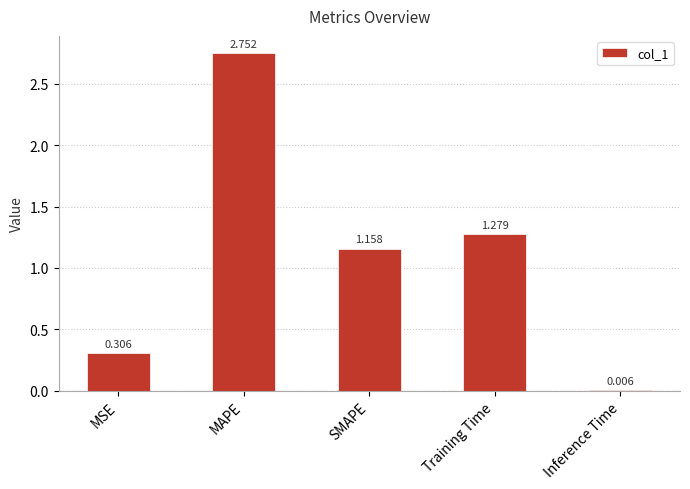

Between MAPE and SMAPE, which is larger?

MAPE